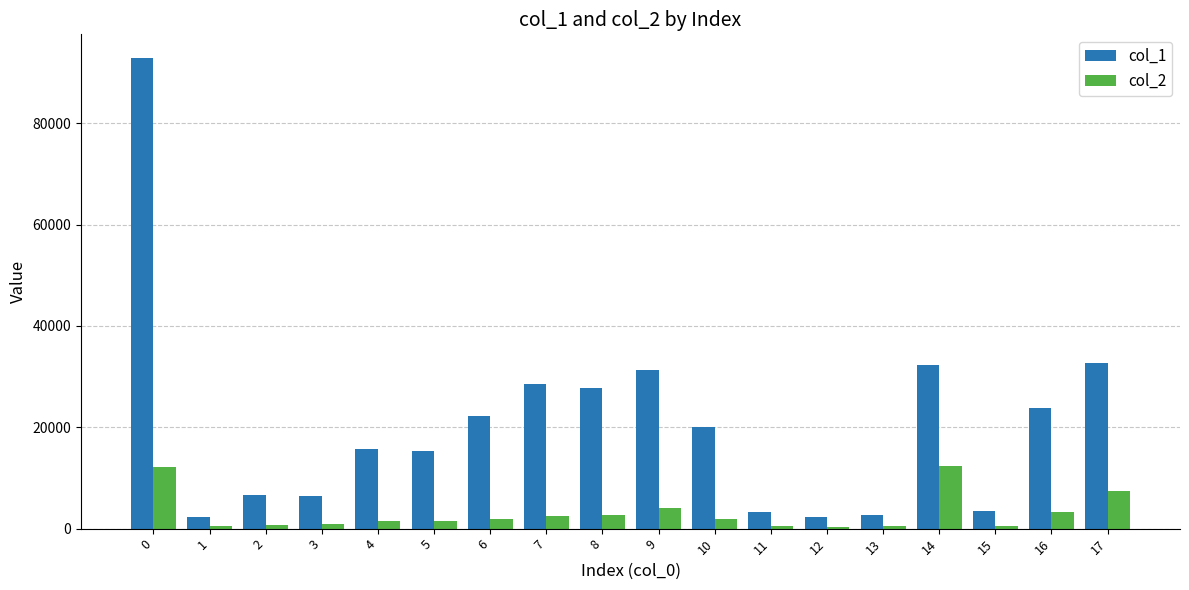

How many data points in col_1 are less than 20122?

9